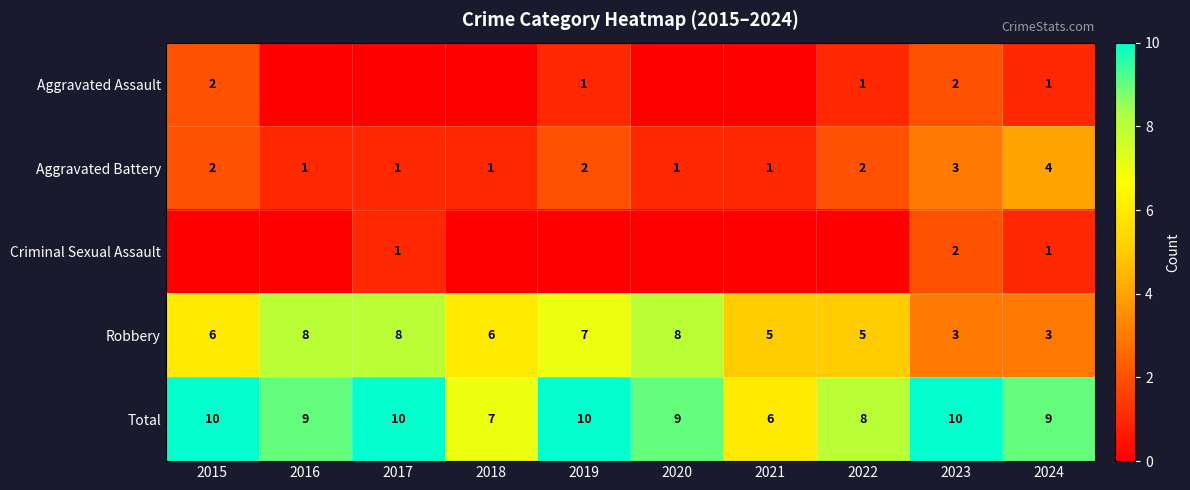

What is the sum of the Total values at 2018 and 2021?

13